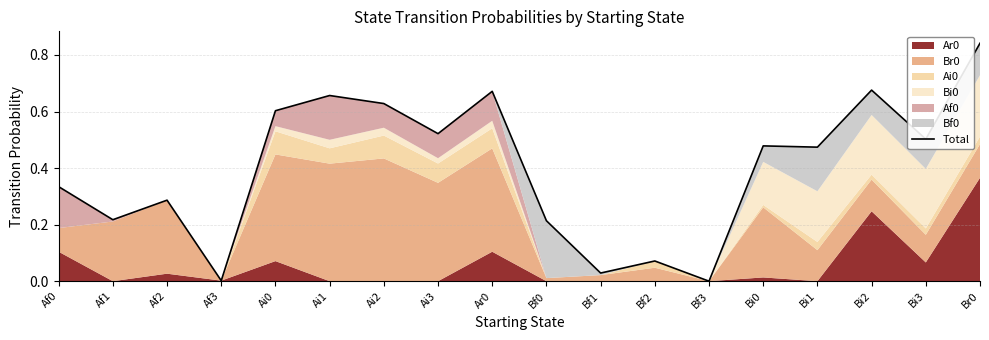

What is the label of the 13th point from the right?

Ai1